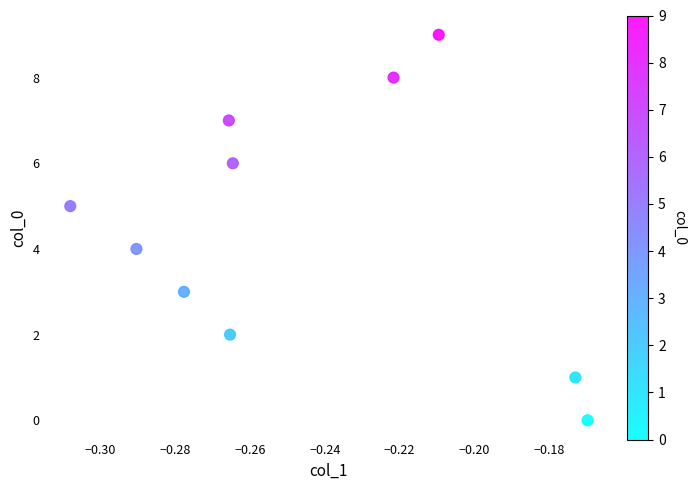

What is the range of Y values (max minus min)?

9